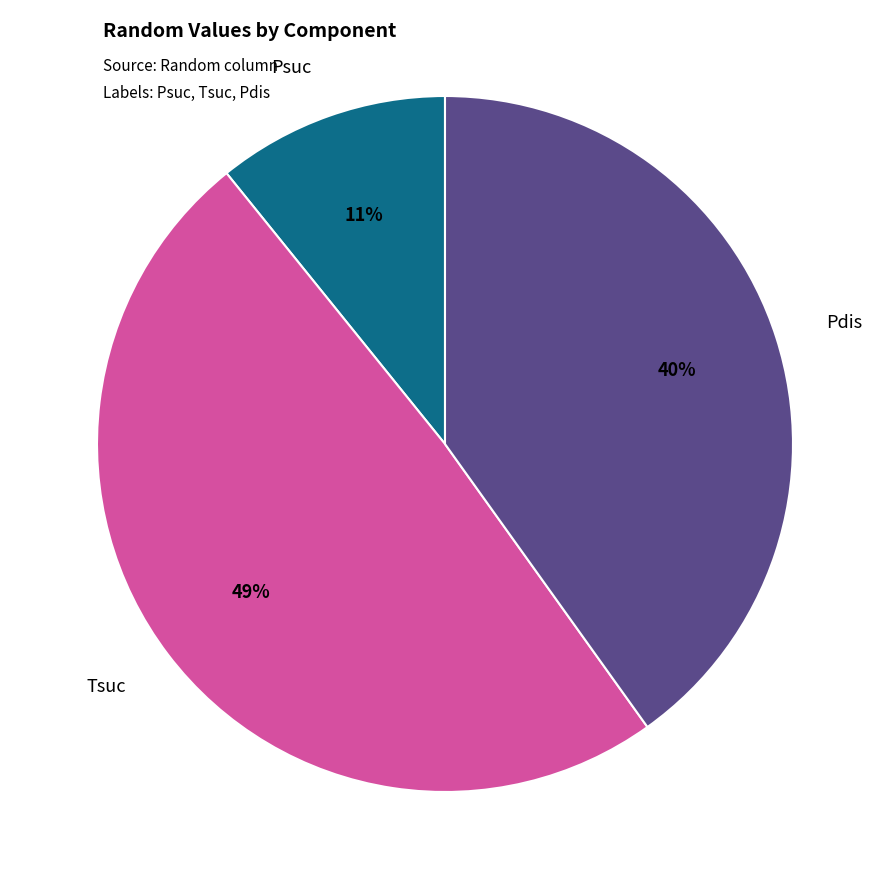

Is the sum of Pdis and Tsuc greater than half?

Yes